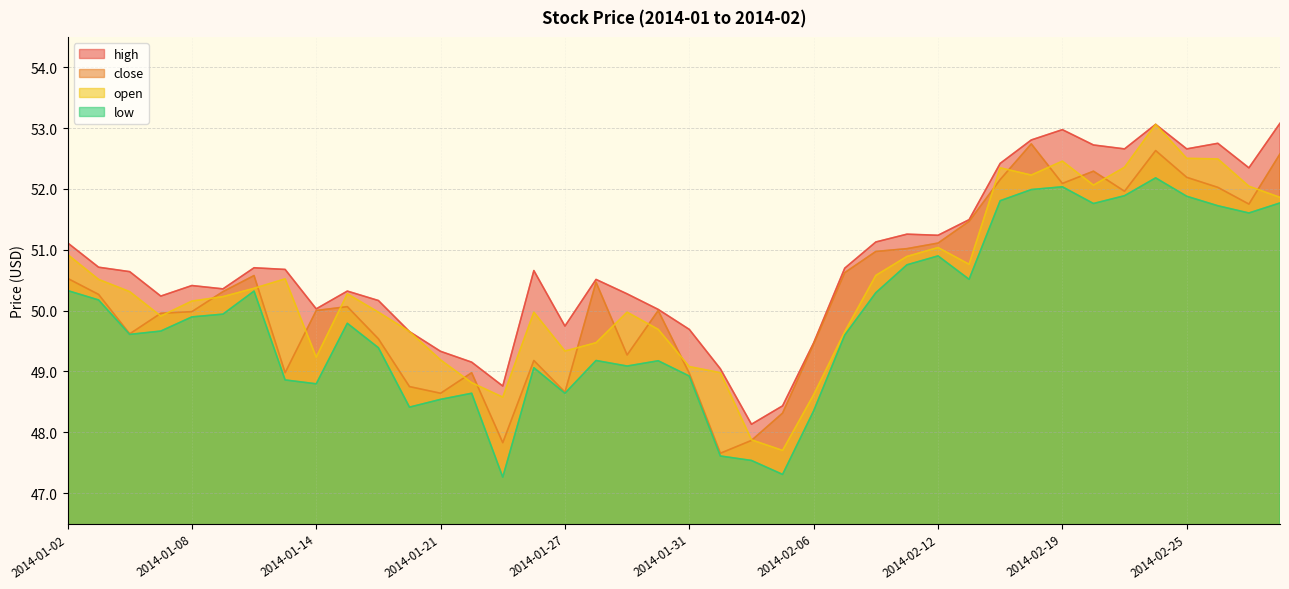

How many intersections are there between close and open?

19